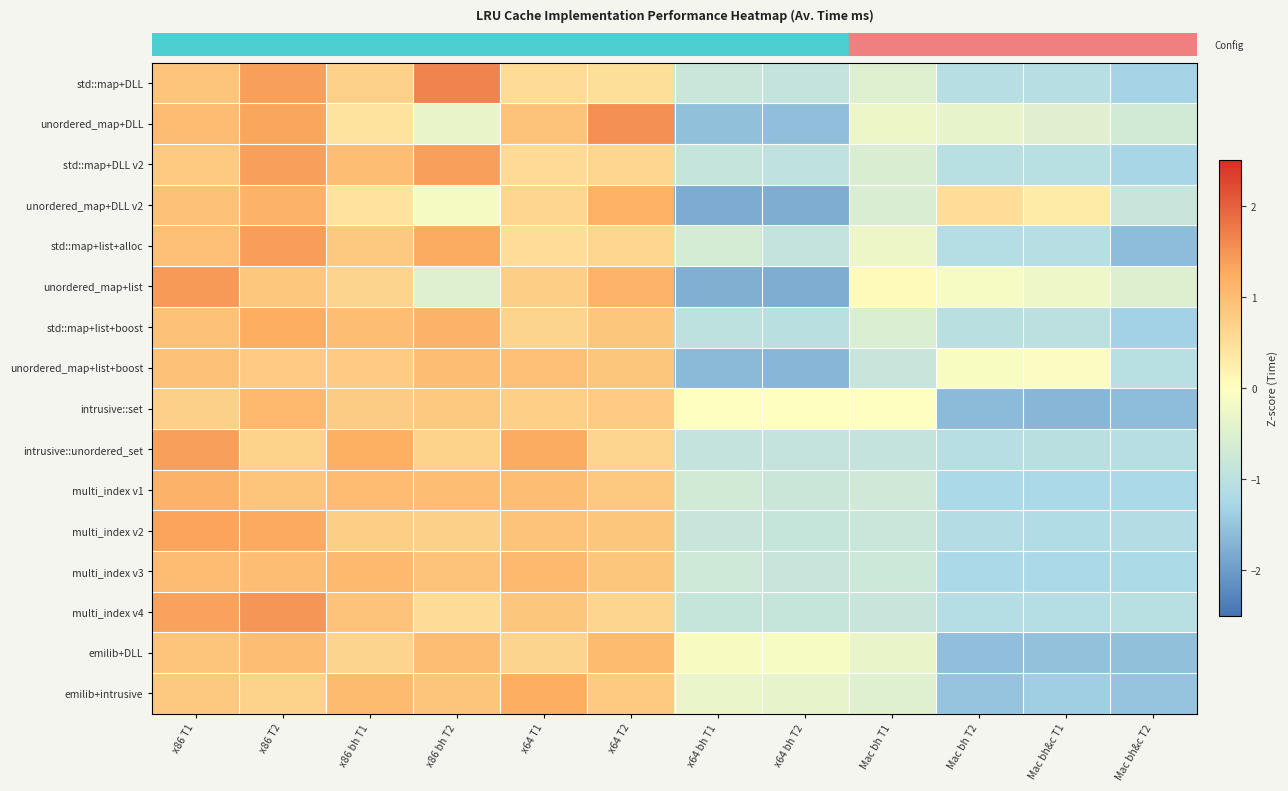

What is the spread (max minus min) of values at x64 bh T2?

1.8